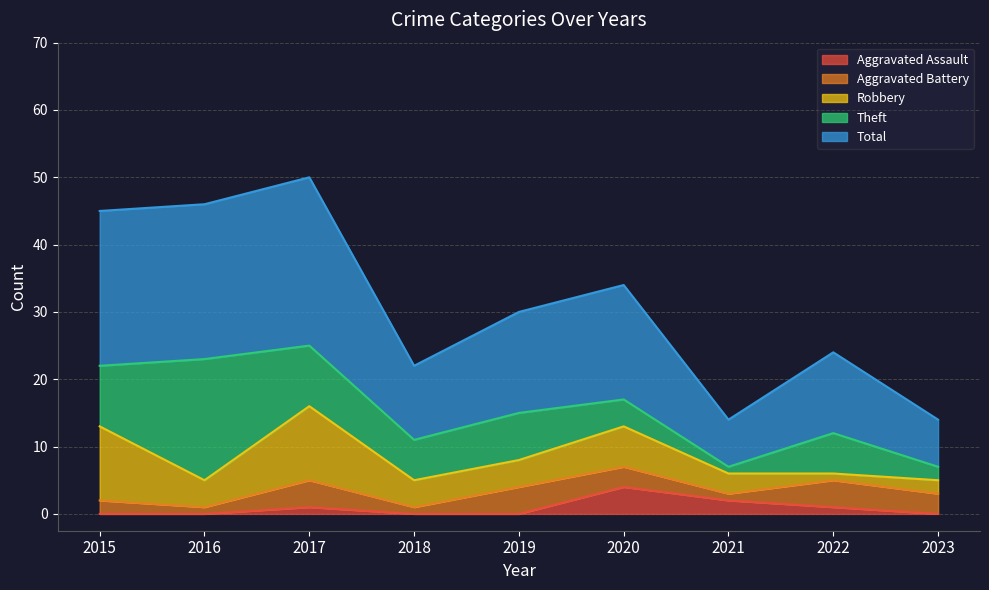

The value of Robbery at 2016 is 1. True or false?

False